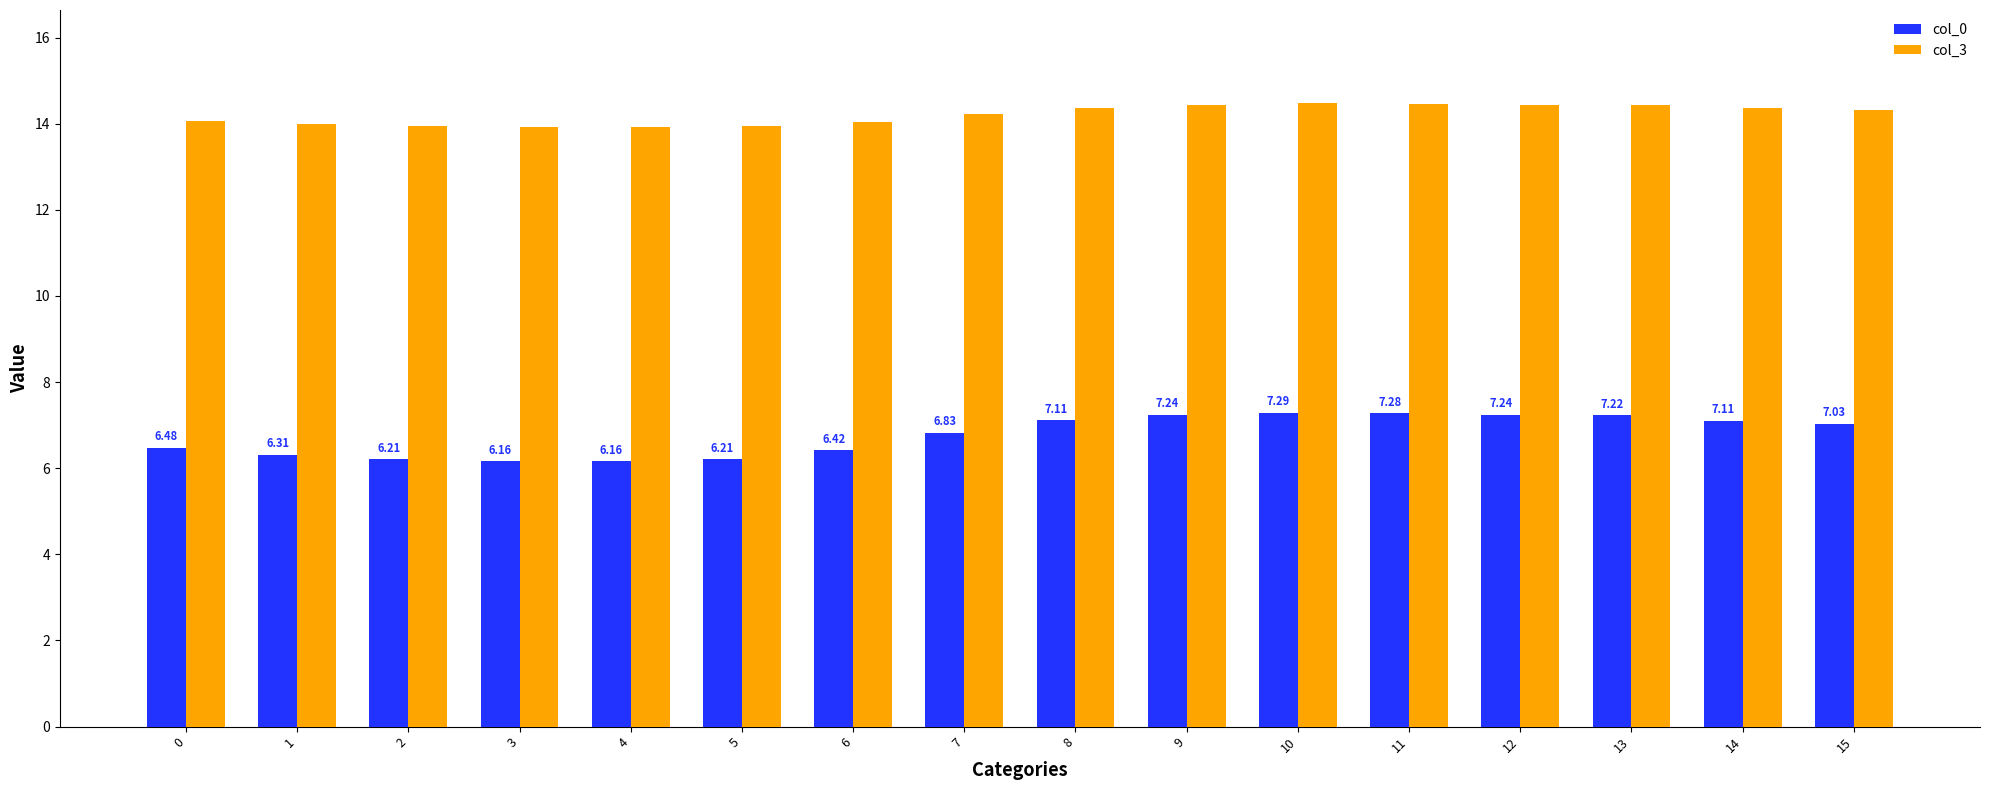

Which label corresponds to the largest value in the chart?

10